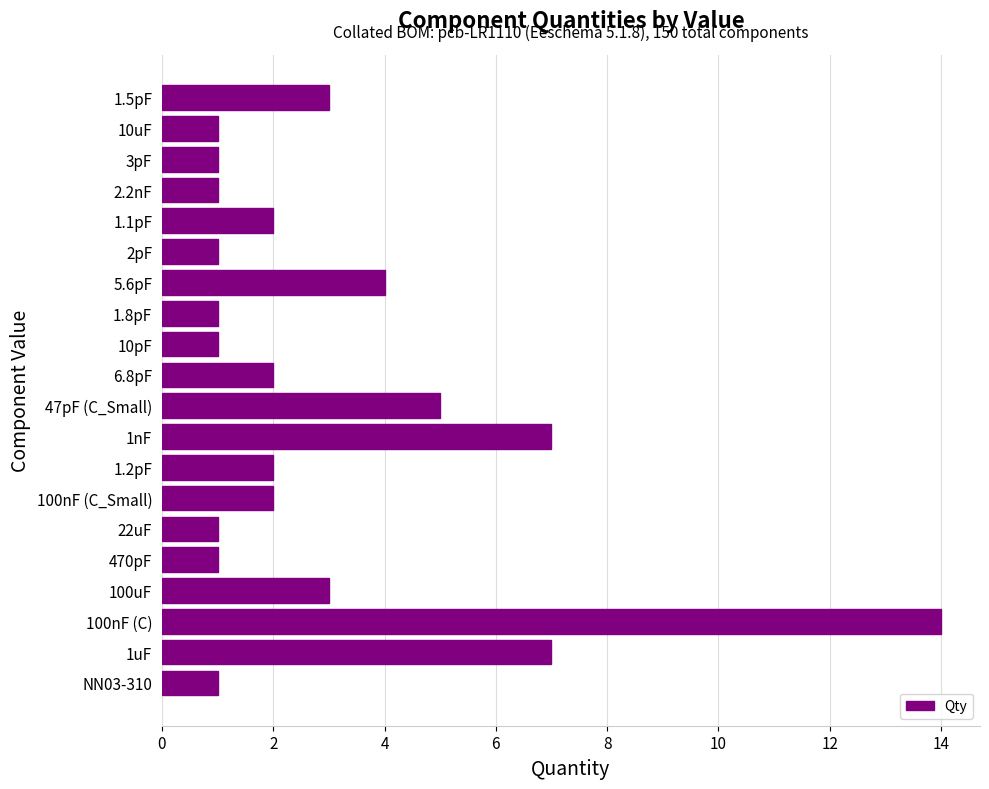

The value at 100uF is 3. True or false?

True